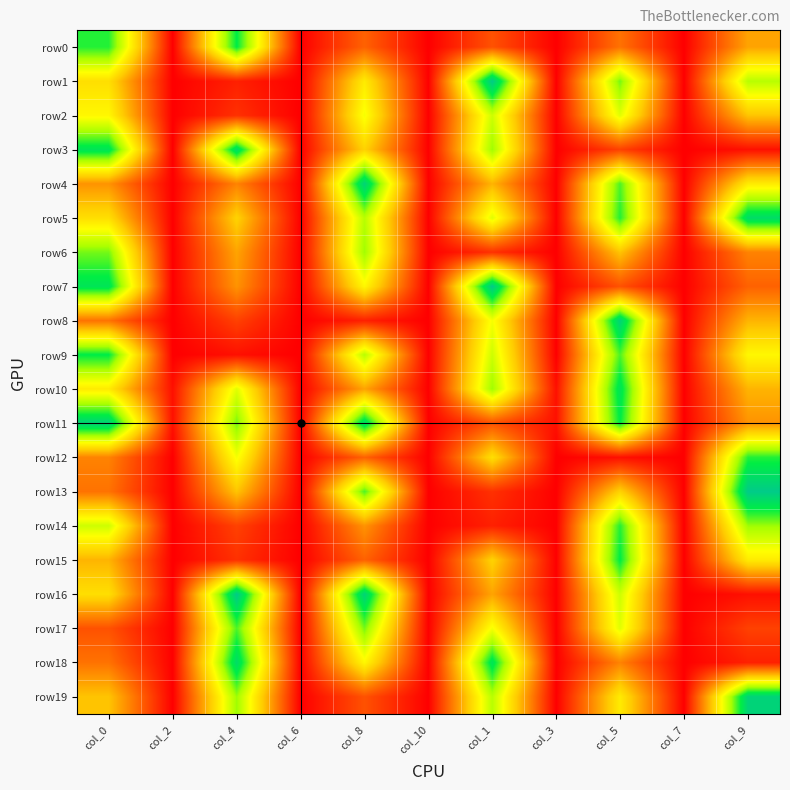

List the series in order of their peak value, lowest first.

row2, row6, row17, row12, row14, row0, row9, row15, row10, row3, row5, row18, row4, row8, row11, row19, row1, row7, row13, row16